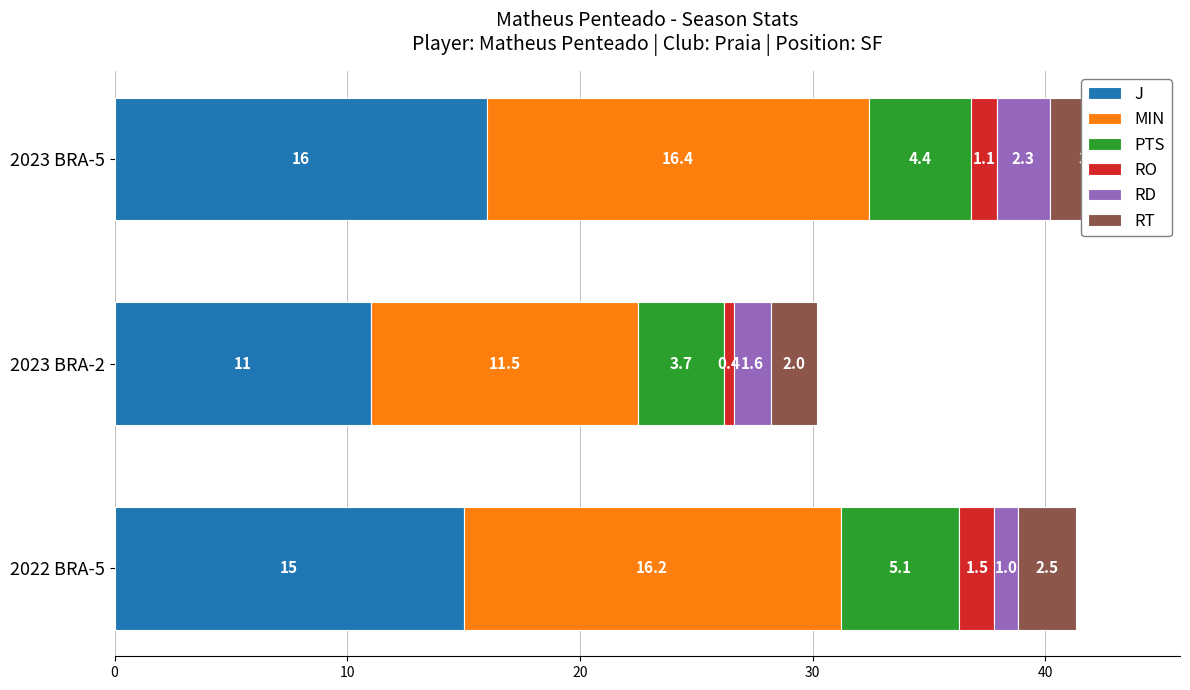

Reading left to right, extract all data points from this chart.

J: 15.0	11.0	16.0
MIN: 16.2	11.5	16.4
PTS: 5.1	3.7	4.4
RO: 1.5	0.4	1.1
RD: 1.0	1.6	2.3
RT: 2.5	2.0	3.4